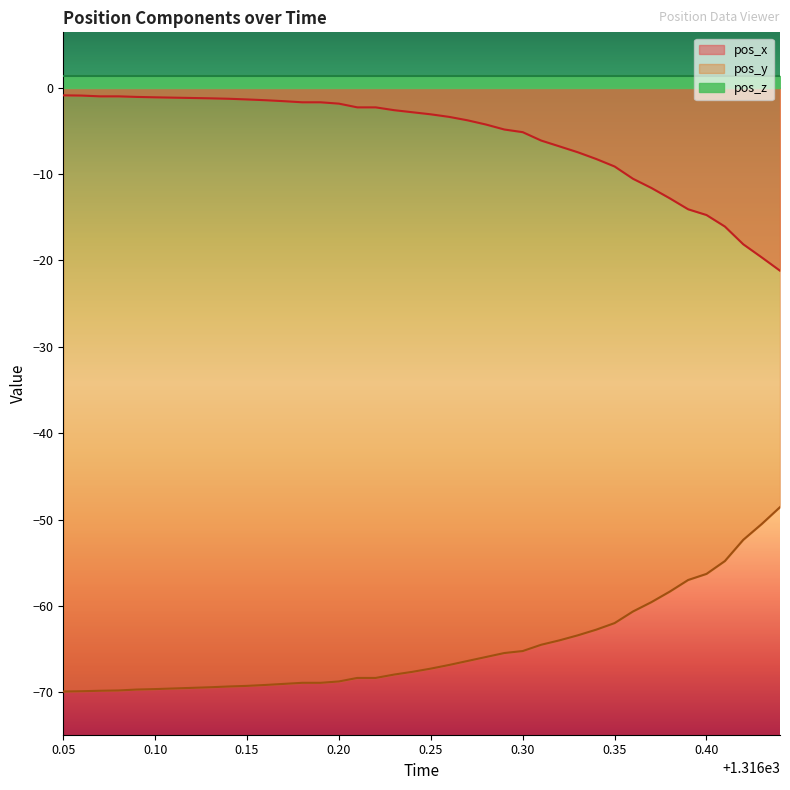

At which category does the chart reach its peak across all series?

0.05